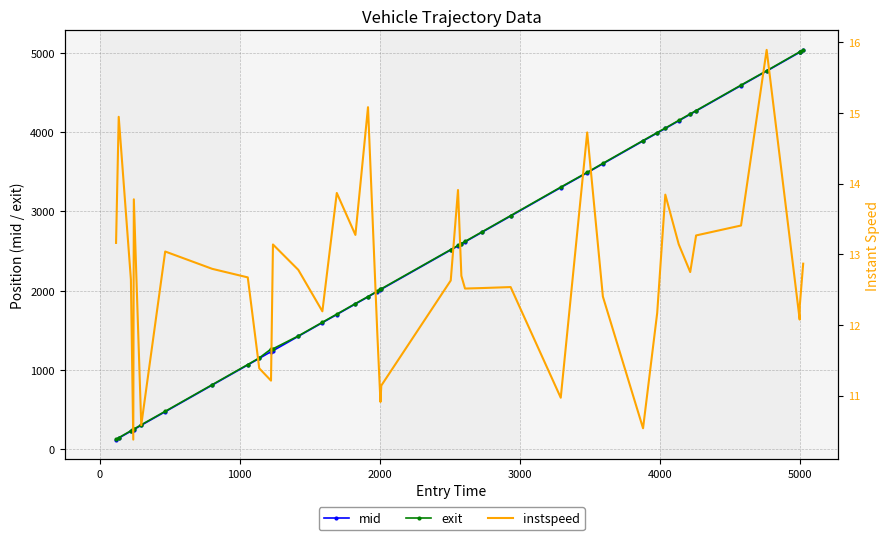

What is the lowest value of the mid series?

122.2